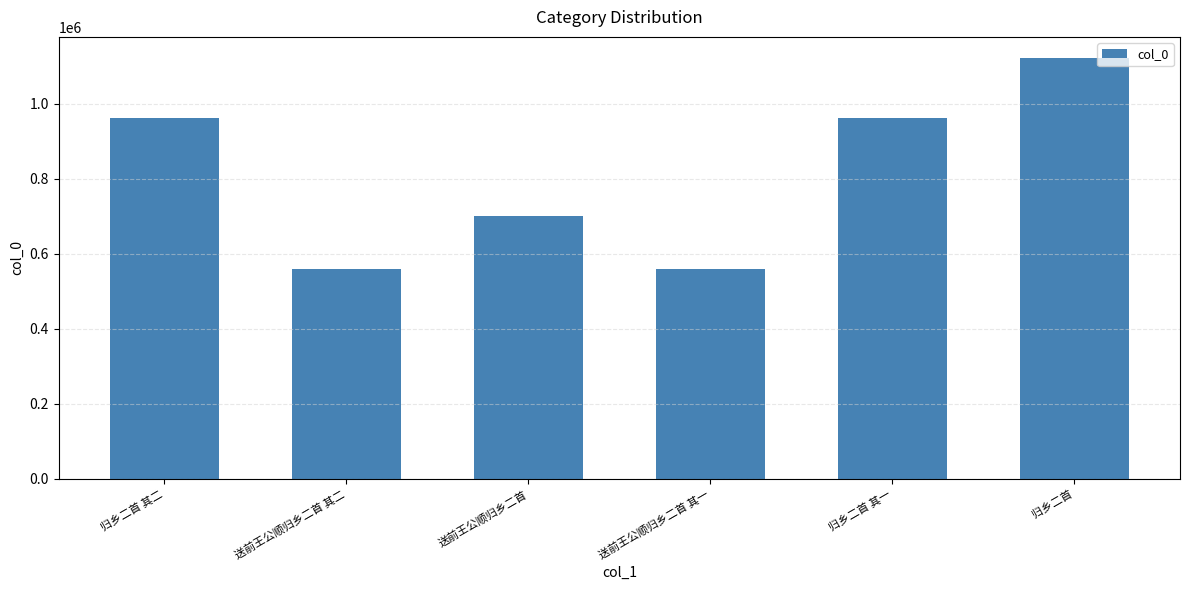

Which label corresponds to the largest value in the chart?

归乡二首